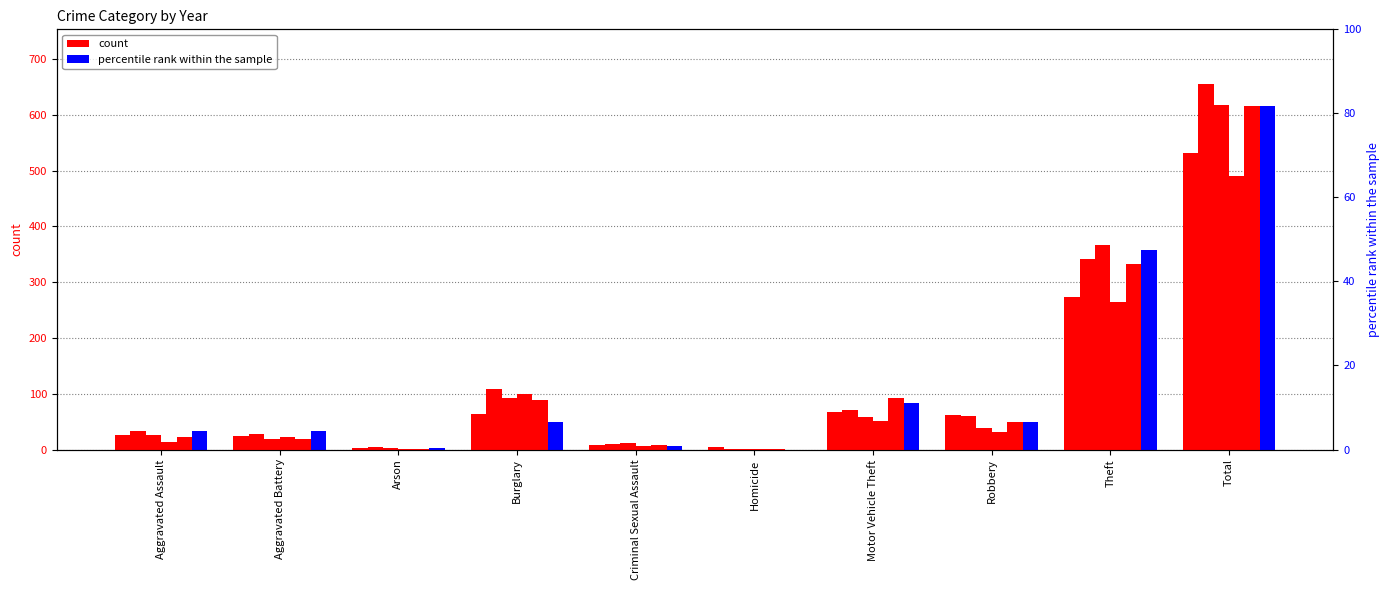

The 2015 series shows 264 at Theft. True or false?

True